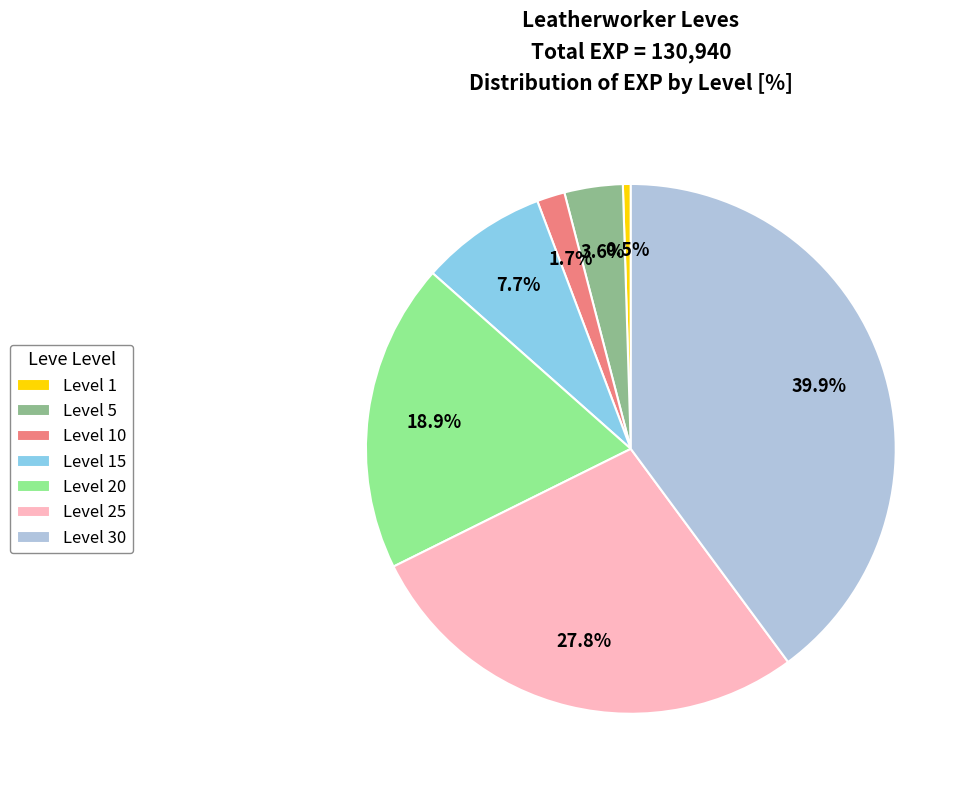

Which category has the biggest portion of the pie?

Level 30